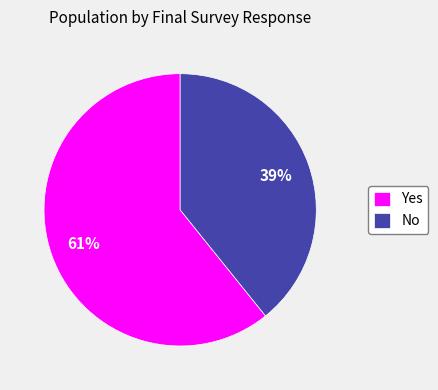

Which category accounts for the majority?

Yes